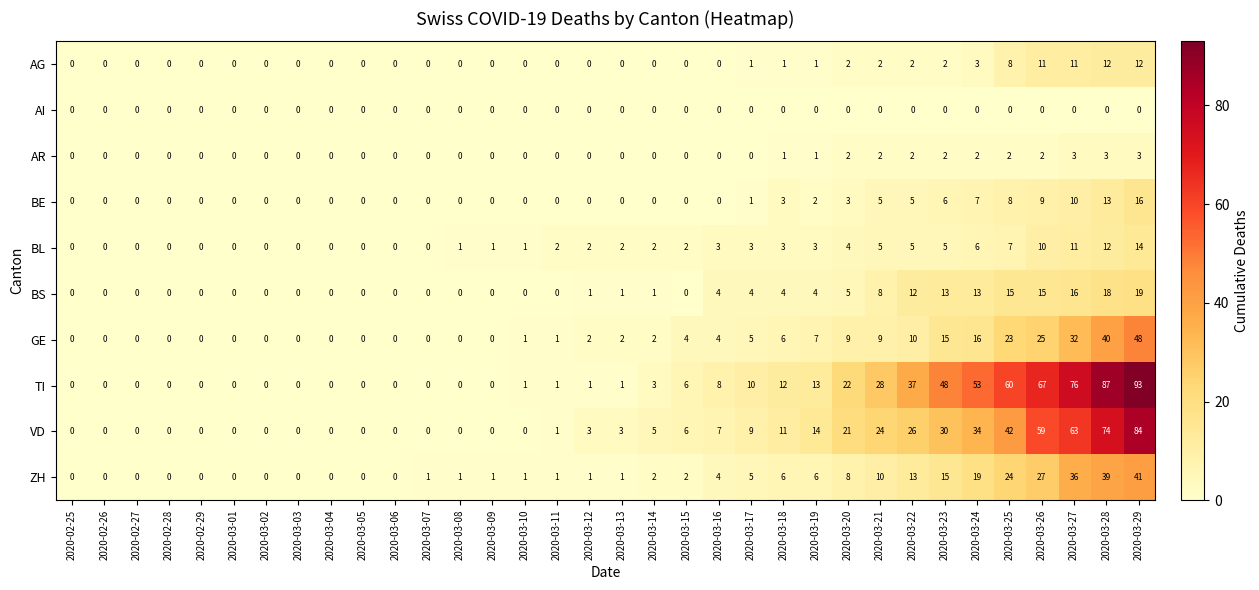

True or false: AI has a value of 0 at 2020-03-24.

True